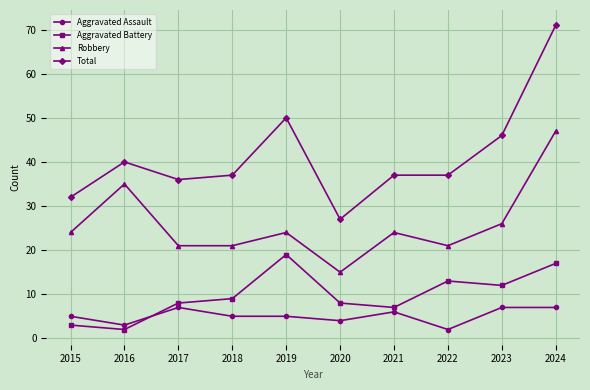

True or false: Aggravated Battery and Robbery intersect in this chart.

False